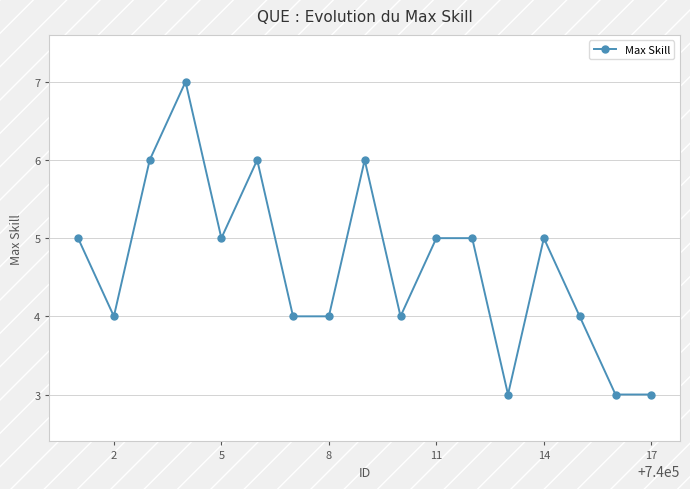

How many lines are shown in the chart?

1